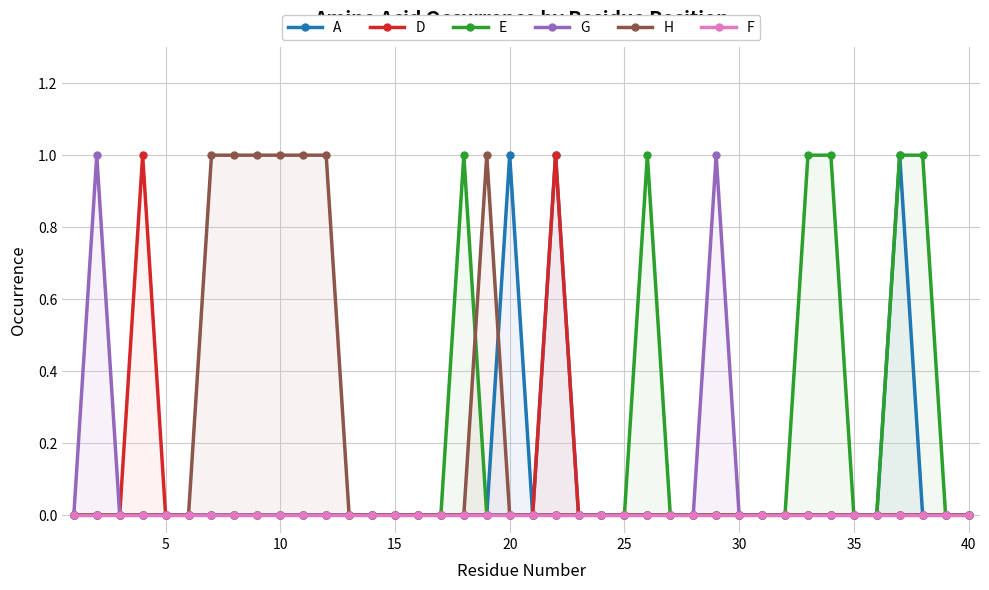

Which series has the widest spread of values?

A